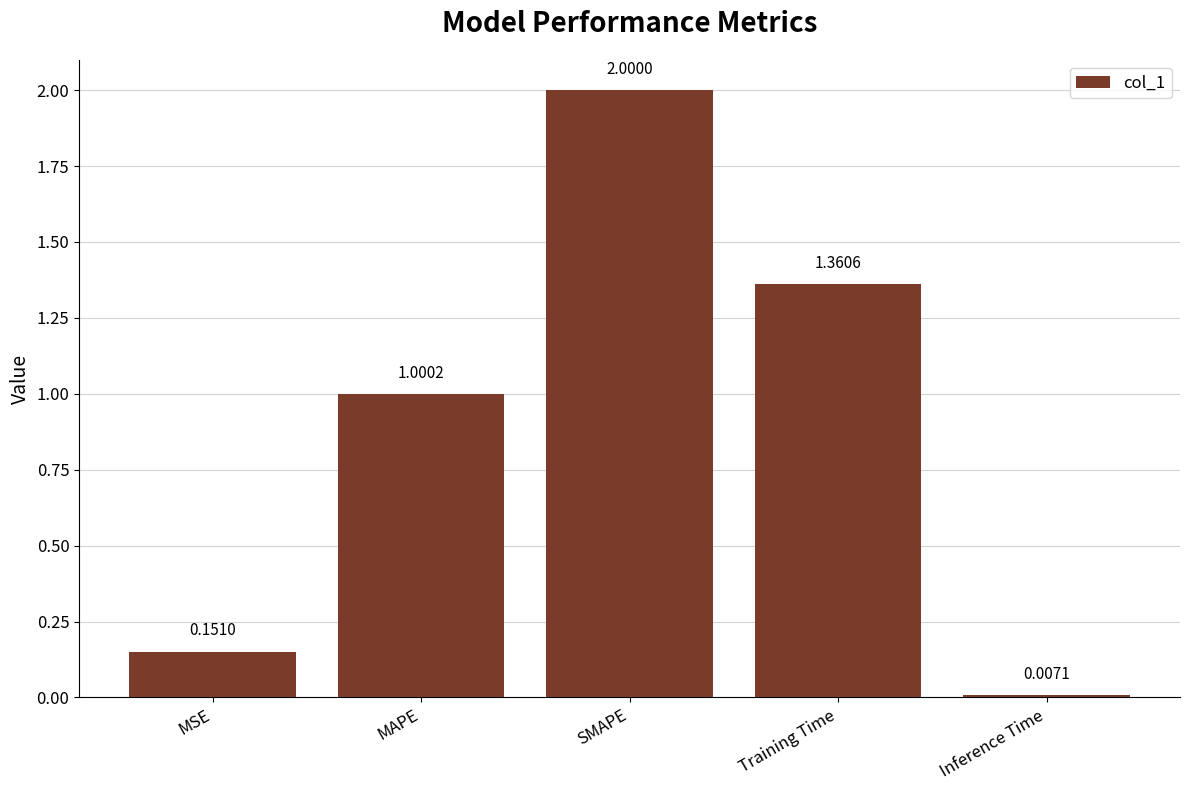

List the labels in order of value, smallest first.

Inference Time, MSE, MAPE, Training Time, SMAPE